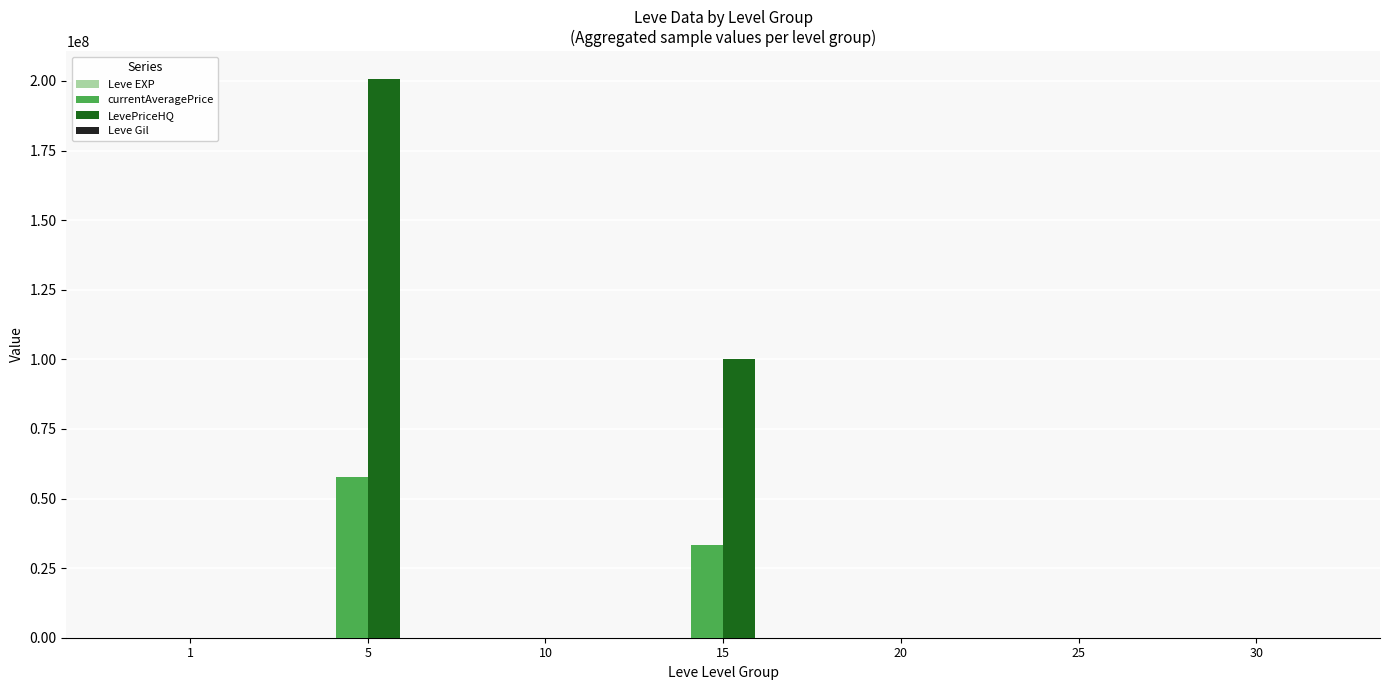

Which series has the largest total across all categories?

LevePriceHQ